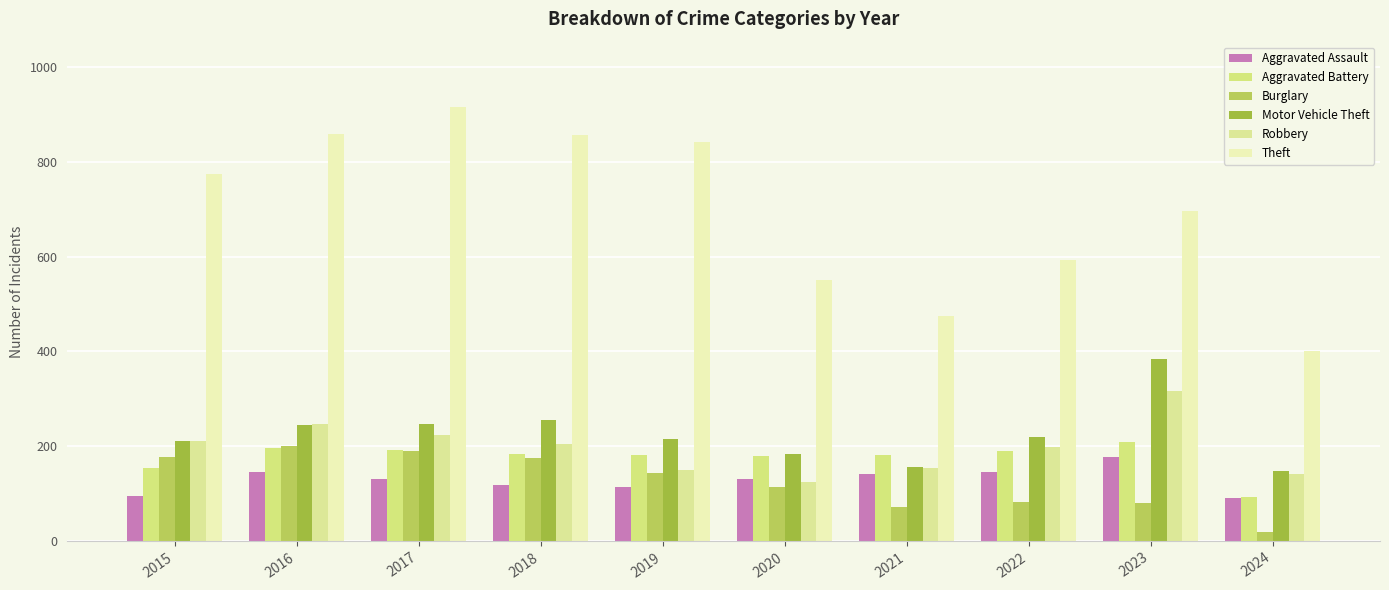

What is the maximum value for Robbery?

317